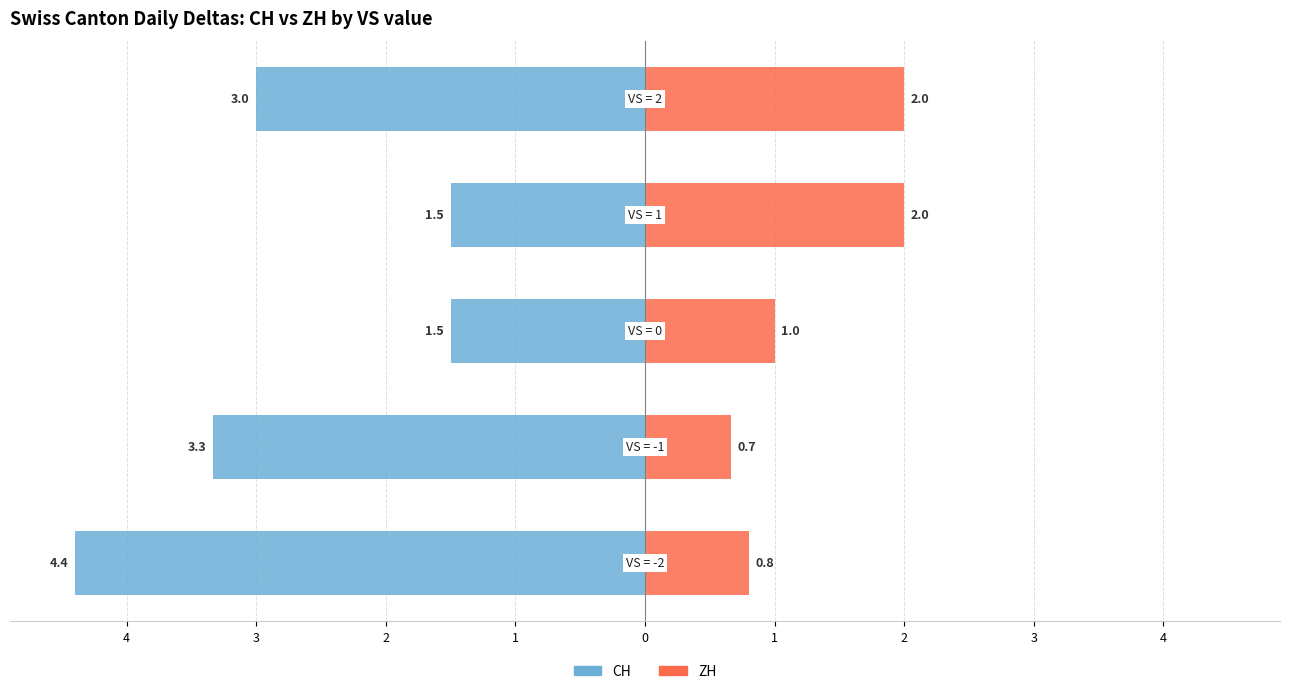

How many categories are shown in the chart?

5